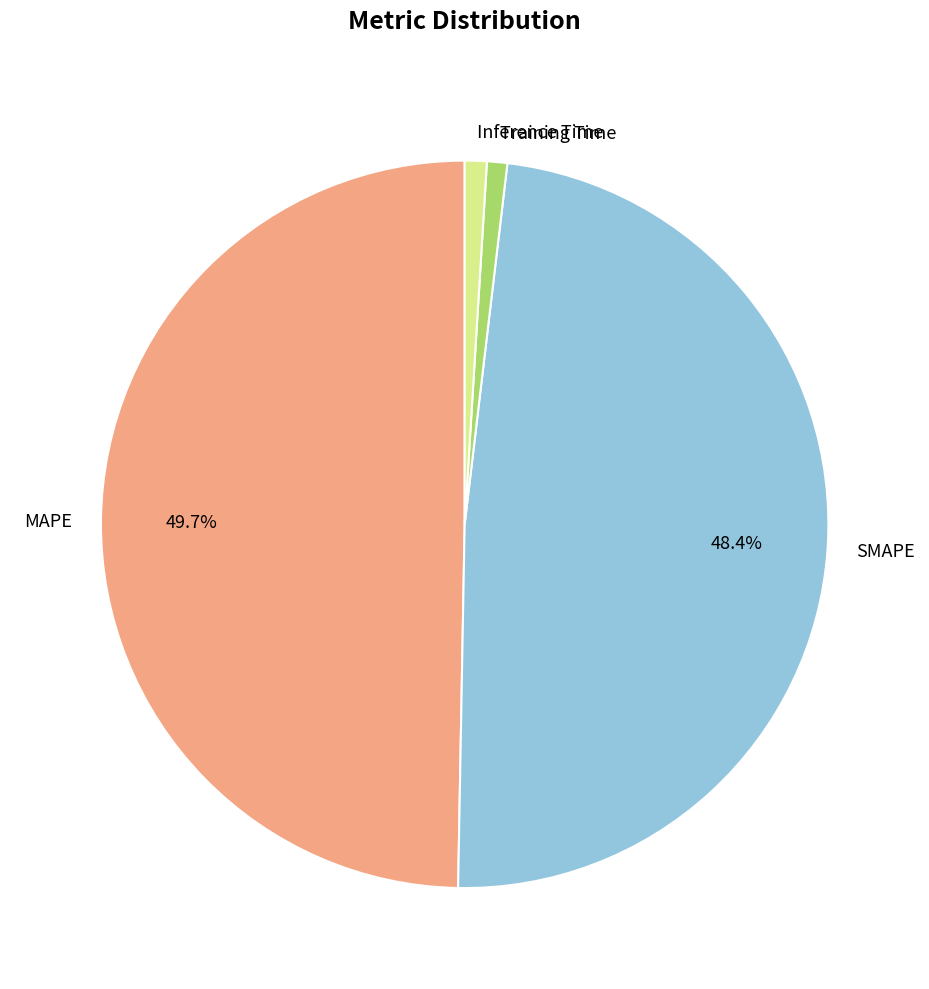

Which has a higher value, Inference Time or MAPE?

MAPE